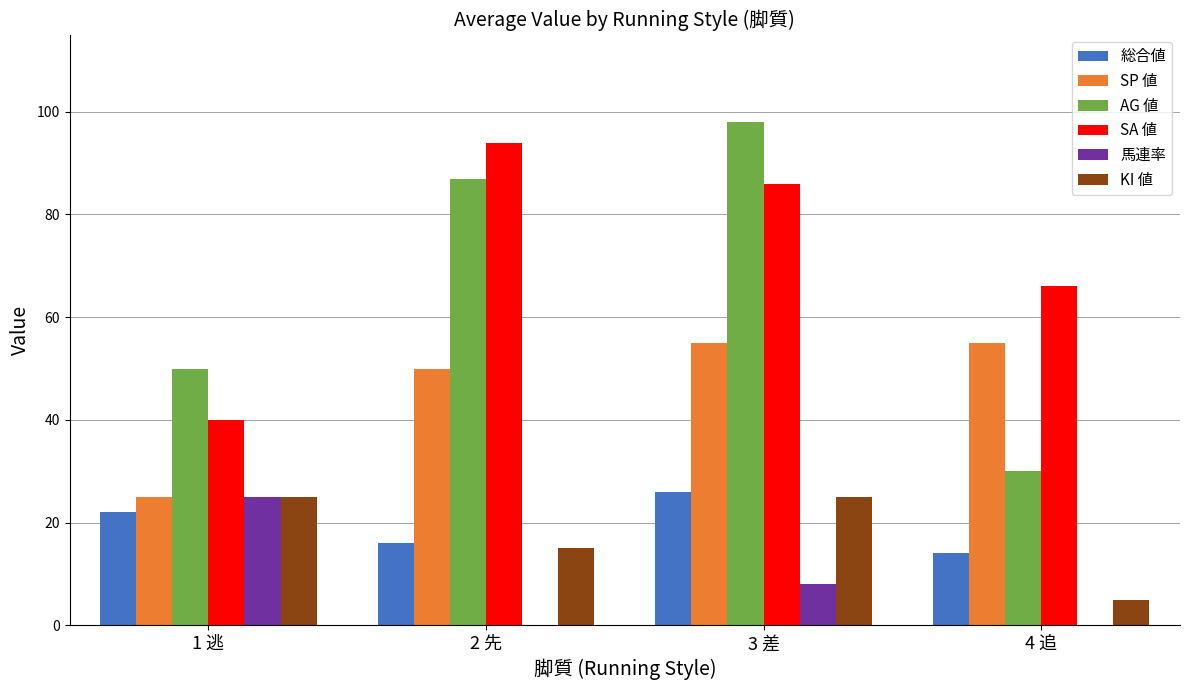

What is the total value across all series at 4 追?

170